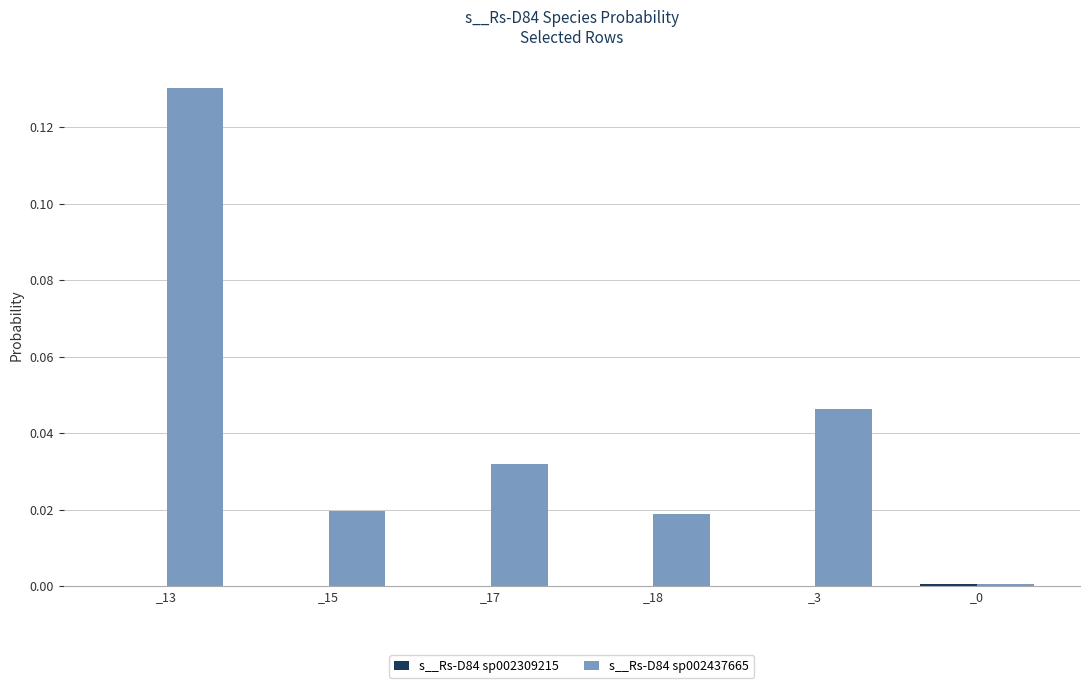

The s__Rs-D84 sp002437665 series shows 0.0 at _15. True or false?

True